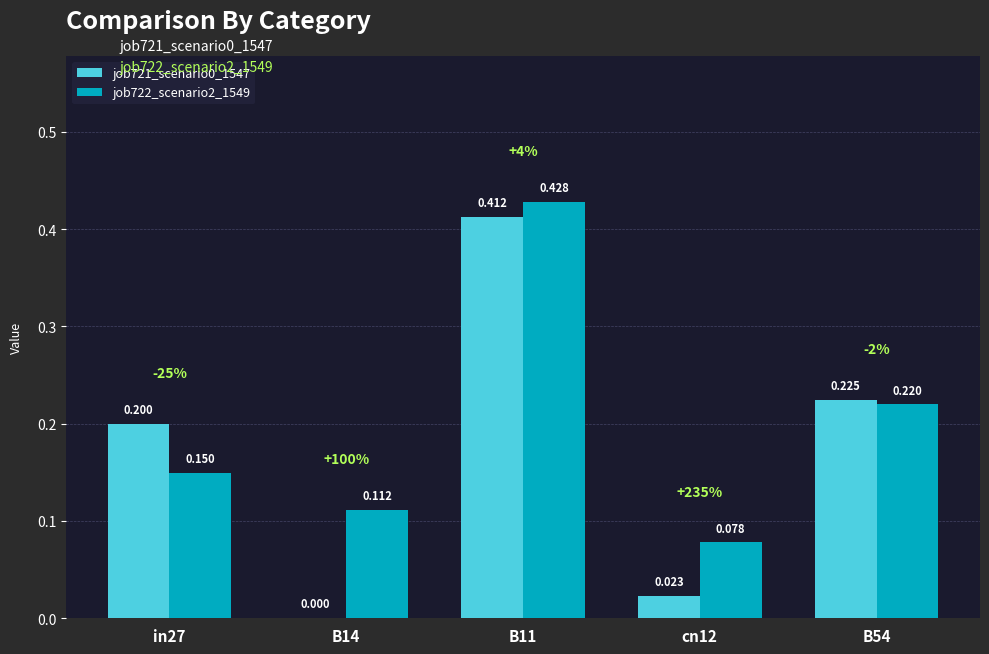

Reading left to right, list all the values displayed in this chart.

job721_scenario0_1547: in27=0.2	B14=0.0	B11=0.4	cn12=0.0	B54=0.2
job722_scenario2_1549: in27=0.1	B14=0.1	B11=0.4	cn12=0.1	B54=0.2